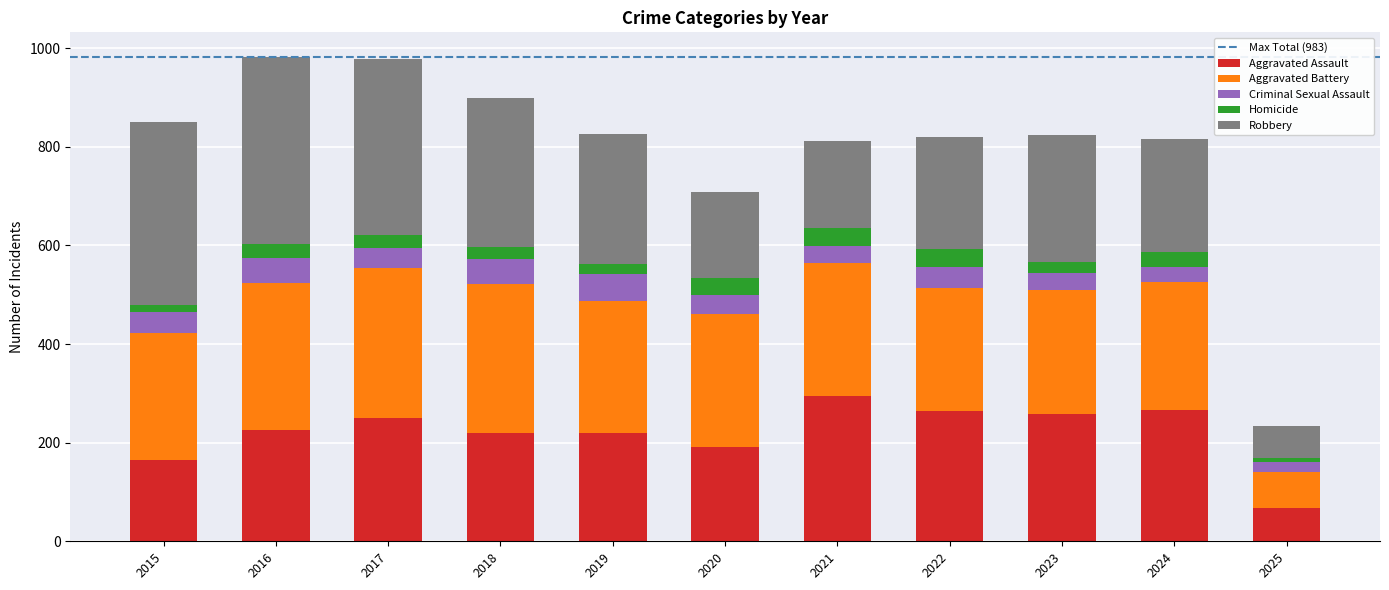

How many distinct data groups are displayed?

5